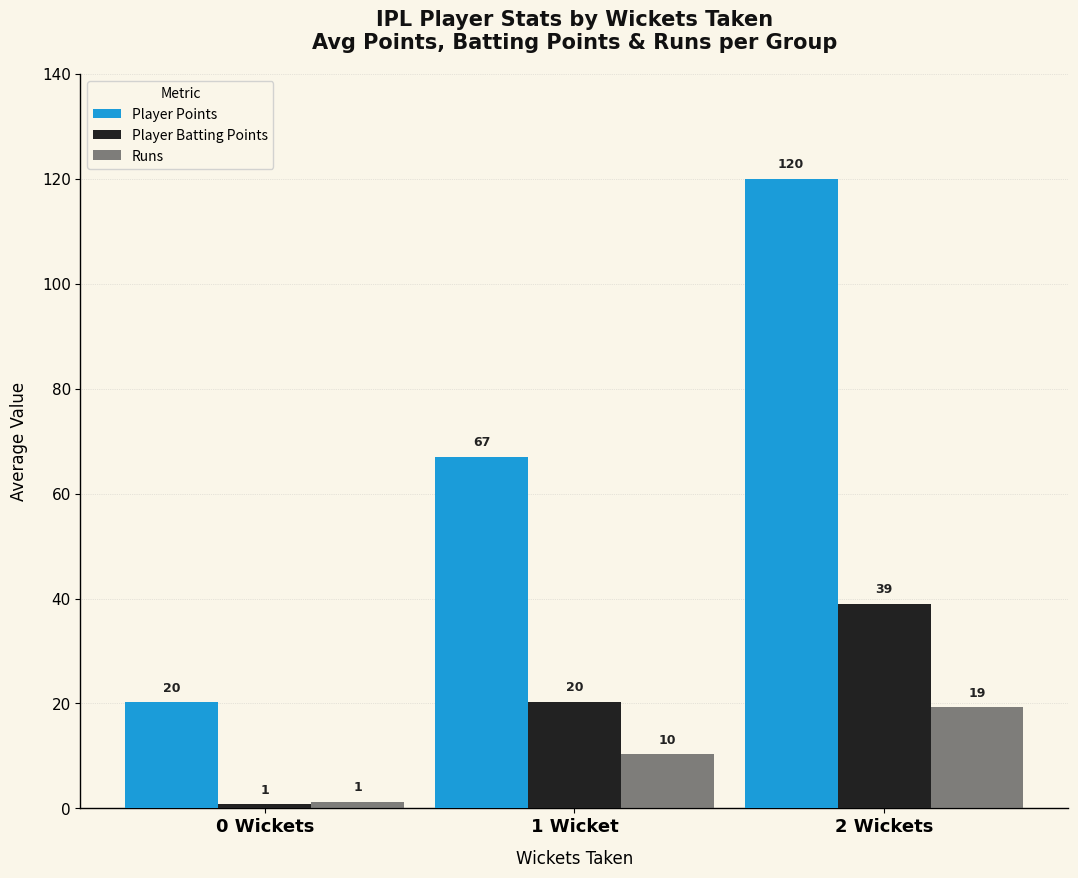

How many groups of bars are there?

3